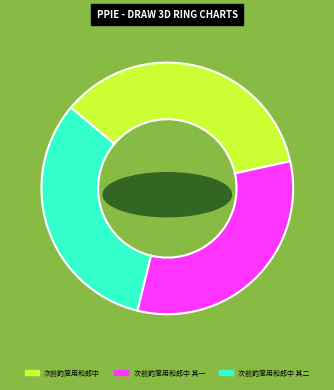

To the nearest percent, what is the combined percentage of 次前韵简用和郎中 其一 and 次前韵简用和郎中 其二?

65%